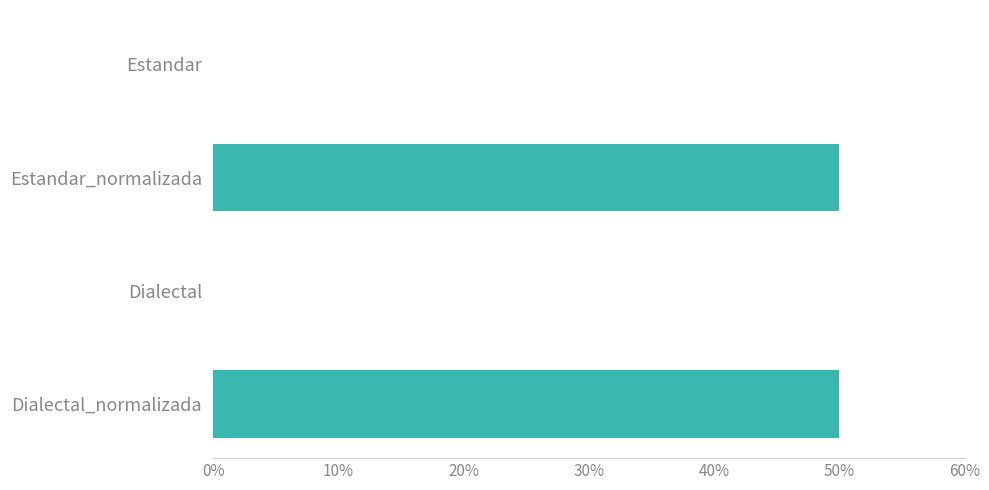

True or false: the data shows 50 at Dialectal_normalizada.

True